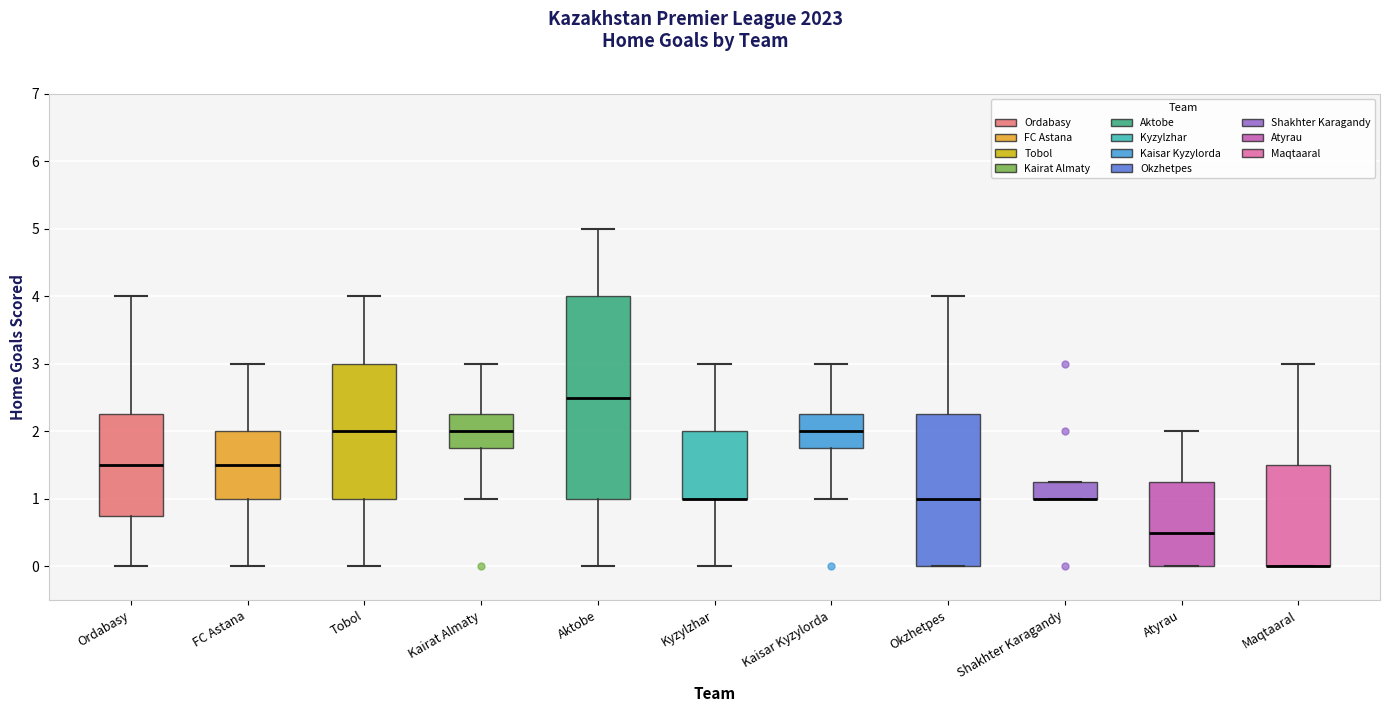

Reading left to right, read every box against the y-axis: the position of its median line, the range the box covers, and the ends of its whiskers. The values are not printed on the chart, so give them approximately, as read against the axis.

Ordabasy: median 1.5, box 0.8 to 2.3, whiskers 0.0 to 4.0
FC Astana: median 1.5, box 1.0 to 2.0, whiskers 0.0 to 3.0
Tobol: median 2.0, box 1.0 to 3.0, whiskers 0.0 to 4.0
Kairat Almaty: median 2.0, box 1.8 to 2.3, whiskers 1.0 to 3.0
Aktobe: median 2.5, box 1.0 to 4.0, whiskers 0.0 to 5.0
Kyzylzhar: median 1.0 (drawn on the box's lower edge), box 1.0 to 2.0, whiskers 0.0 to 3.0
Kaisar Kyzylorda: median 2.0, box 1.8 to 2.3, whiskers 1.0 to 3.0
Okzhetpes: median 1.0, box 0.0 to 2.3, whiskers 0.0 to 4.0
Shakhter Karagandy: median 1.0 (drawn on the box's lower edge), box 1.0 to 1.3, whiskers 1.0 to 1.3
Atyrau: median 0.5, box 0.0 to 1.3, whiskers 0.0 to 2.0
Maqtaaral: median 0.0 (drawn on the box's lower edge), box 0.0 to 1.5, whiskers 0.0 to 3.0